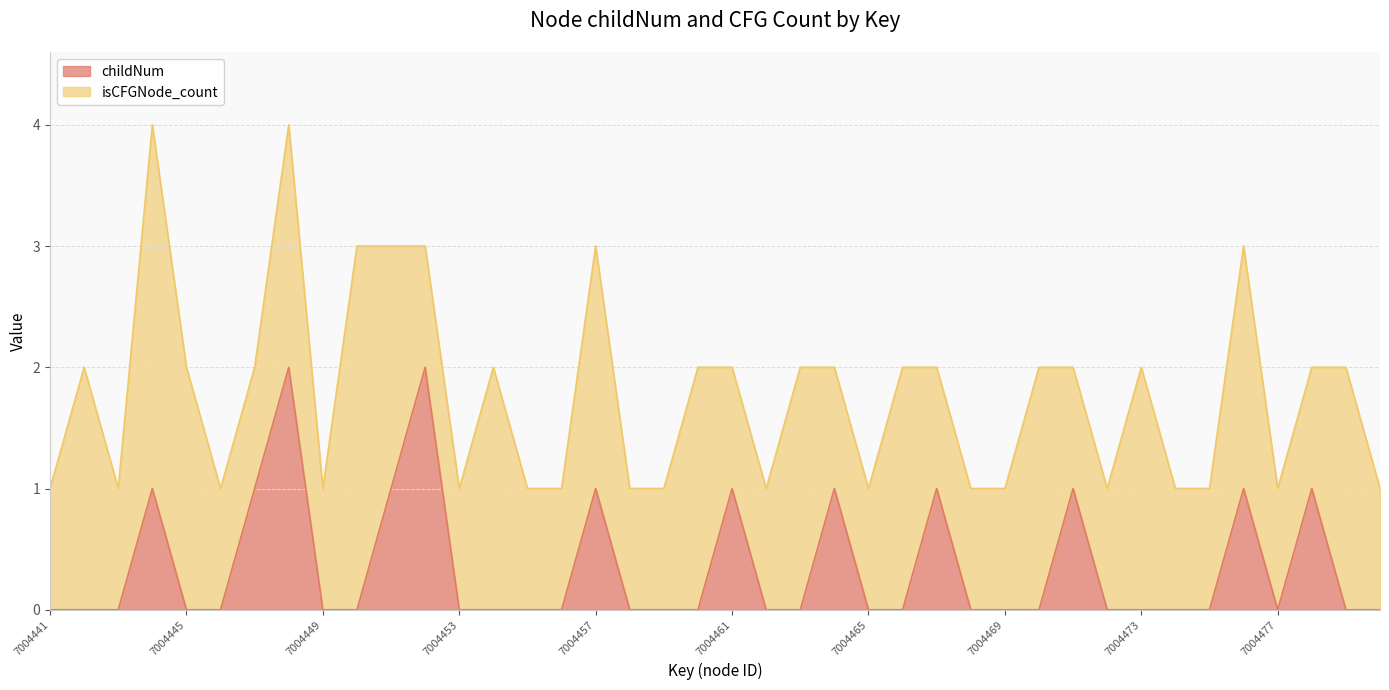

How many categories are shown in the chart?

40